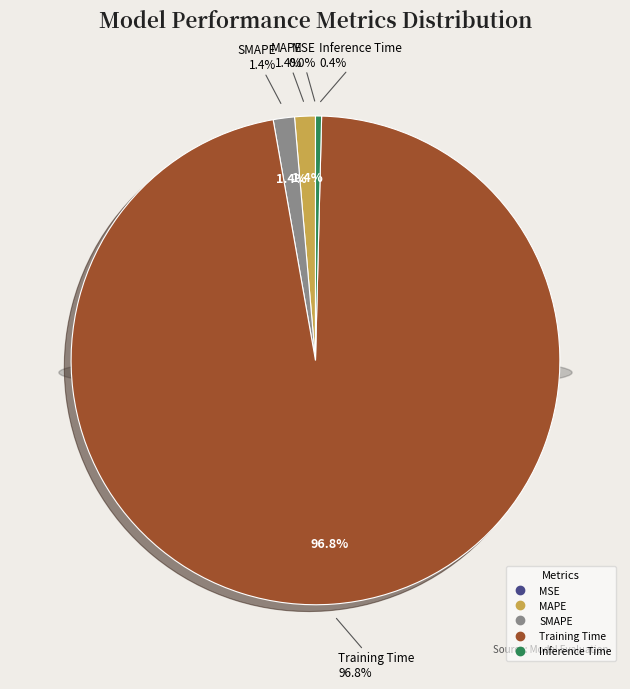

Which category has the biggest portion of the pie?

Training Time